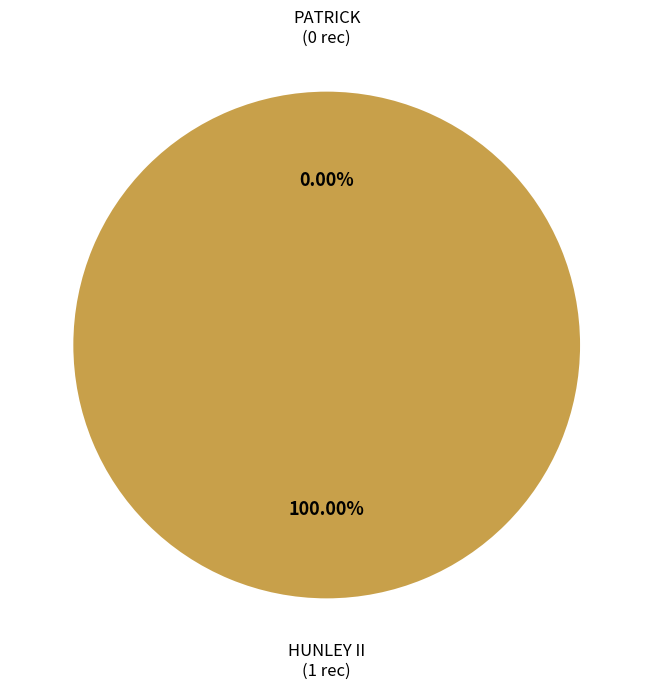

To the nearest percent, what is the difference between the PATRICK and HUNLEY II slice percentages?

100%